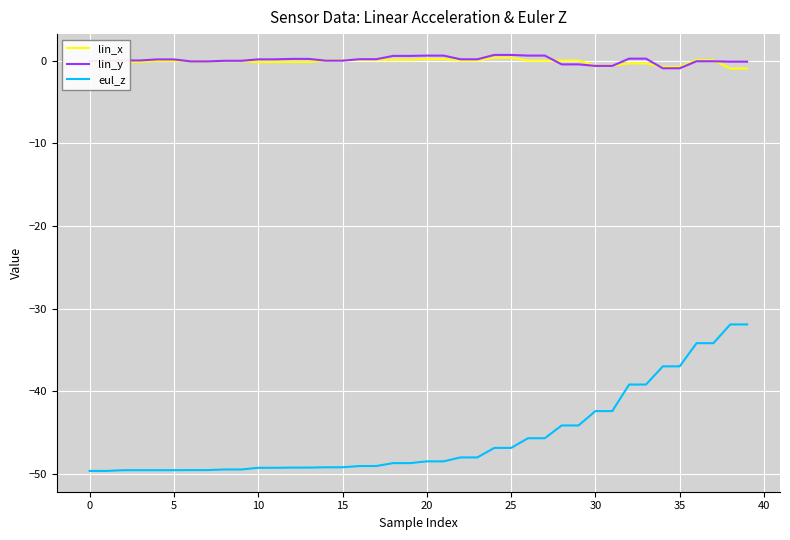

What is the smallest value displayed?

-49.7